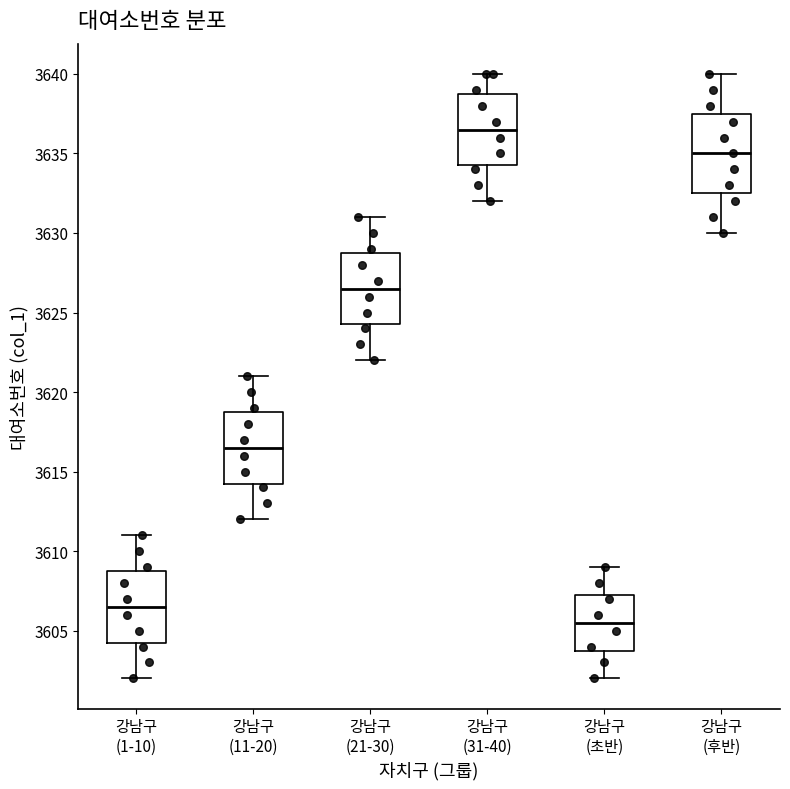

Reading left to right, read every box against the y-axis: the position of its median line, the range the box covers, and the ends of its whiskers. The values are not printed on the chart, so give them approximately, as read against the axis.

강남구 (1-10): median 3606.5, box 3604.5 to 3609.0, whiskers 3602.0 to 3611.0
강남구 (11-20): median 3616.5, box 3614.5 to 3619.0, whiskers 3612.0 to 3621.0
강남구 (21-30): median 3626.5, box 3624.5 to 3629.0, whiskers 3622.0 to 3631.0
강남구 (31-40): median 3636.5, box 3634.5 to 3639.0, whiskers 3632.0 to 3640.0
강남구 (초반): median 3605.5, box 3604.0 to 3607.5, whiskers 3602.0 to 3609.0
강남구 (후반): median 3635.0, box 3632.5 to 3637.5, whiskers 3630.0 to 3640.0